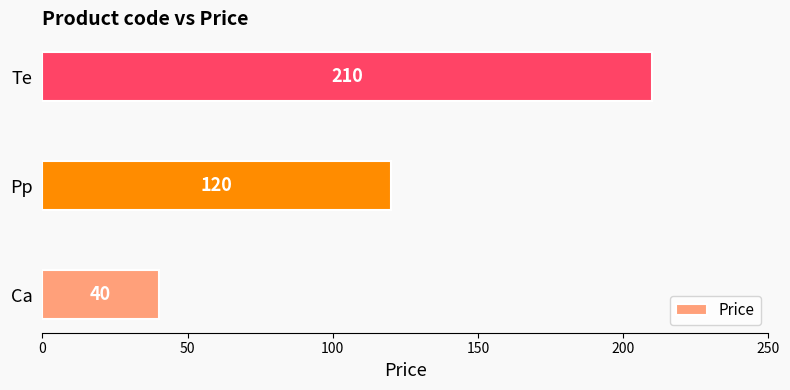

Rank the categories by value from highest to lowest.

Te, Pp, Ca